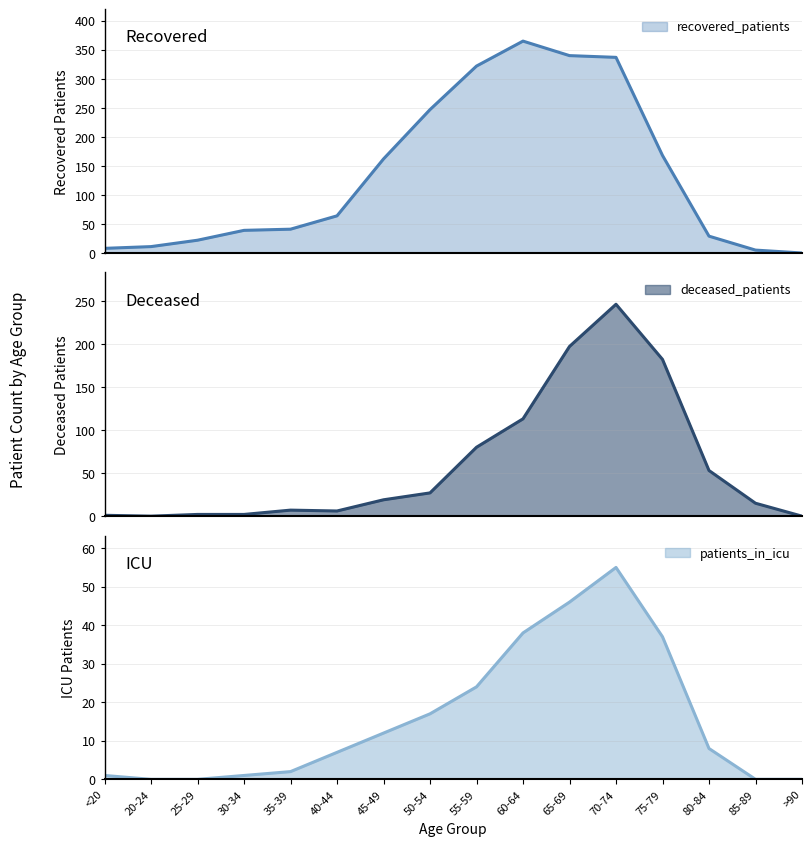

Reading left to right, list all the values displayed in this chart.

recovered_patients: 8	11	22	39	41	64	162	247	322	365	340	337	168	29	5	0
deceased_patients: 1	0	2	2	7	6	19	27	80	113	197	246	182	53	15	0
patients_in_icu: 1	0	0	1	2	7	12	17	24	38	46	55	37	8	0	0